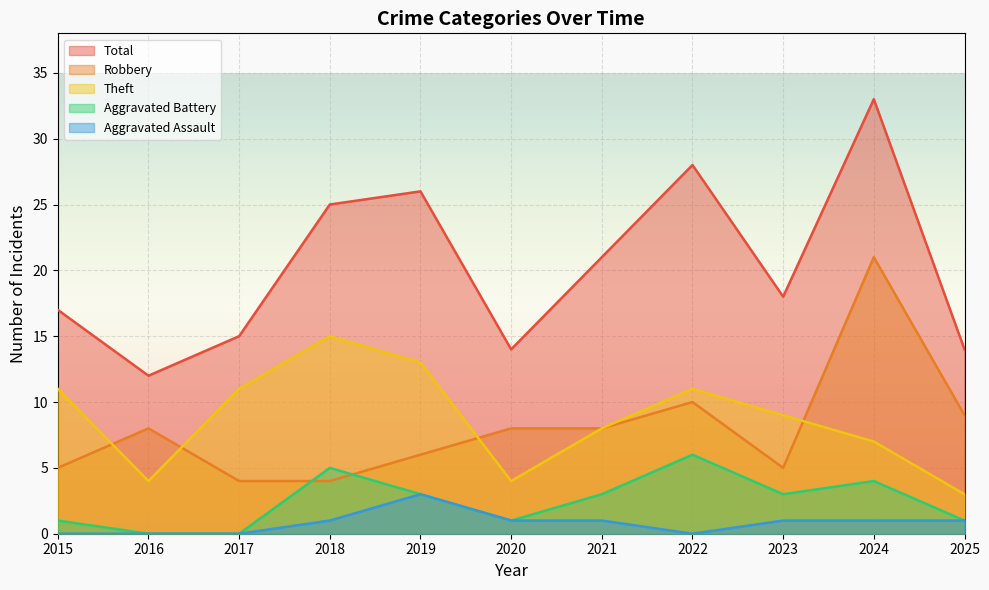

At 2023, list the series in order from smallest to largest.

Aggravated Assault, Aggravated Battery, Robbery, Theft, Total